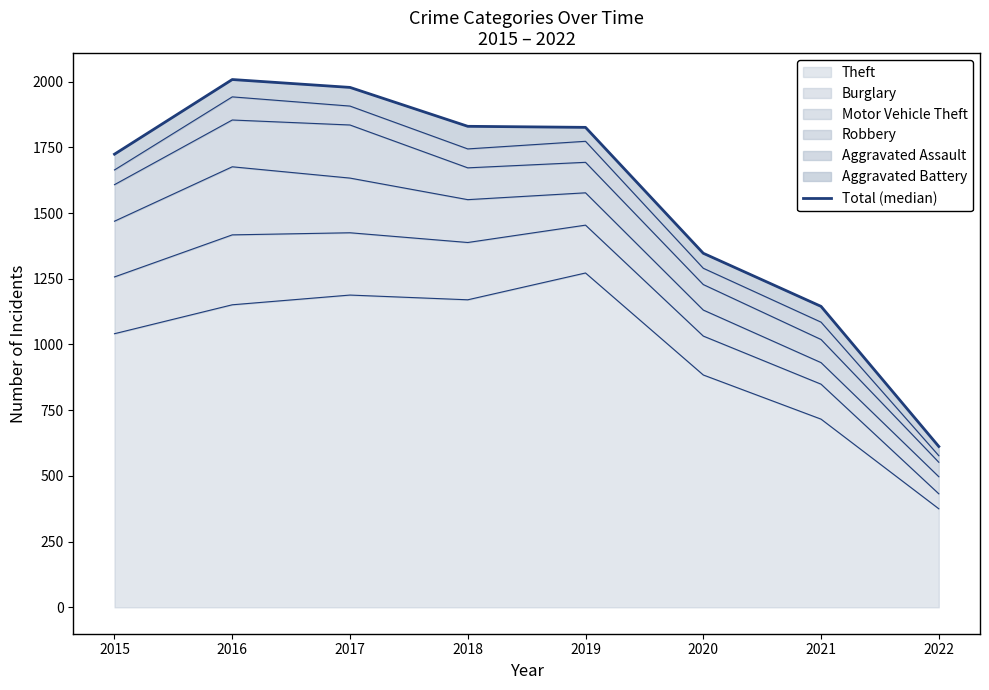

What is the sum of the values at 2017 and 2021?

3123